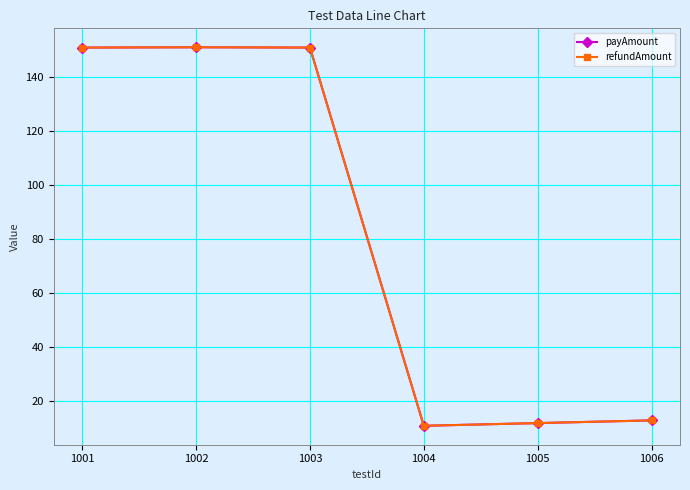

At how many categories does at least one series exceed 111?

3